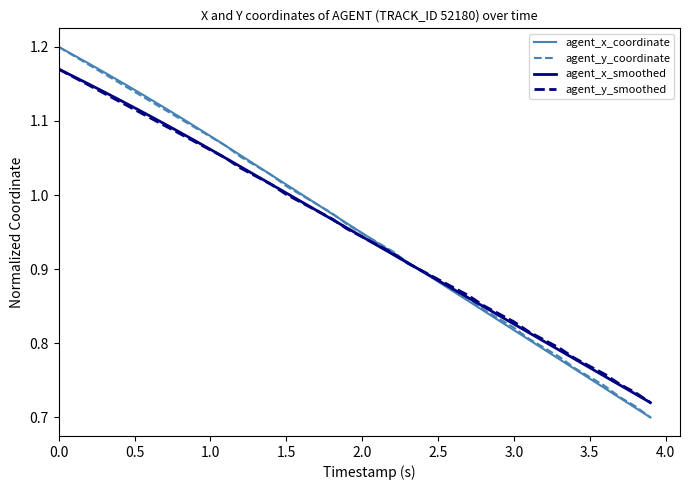

What are all the series names shown in the legend?

agent_x_coordinate, agent_y_coordinate, agent_x_smoothed, agent_y_smoothed